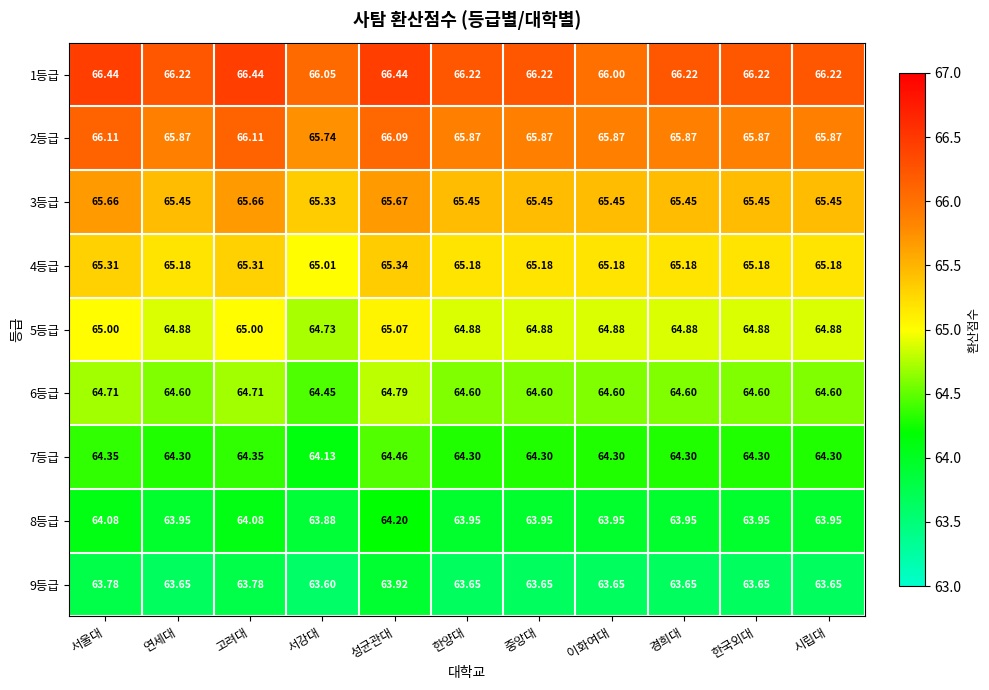

Which category has the lowest value across all series?

서강대